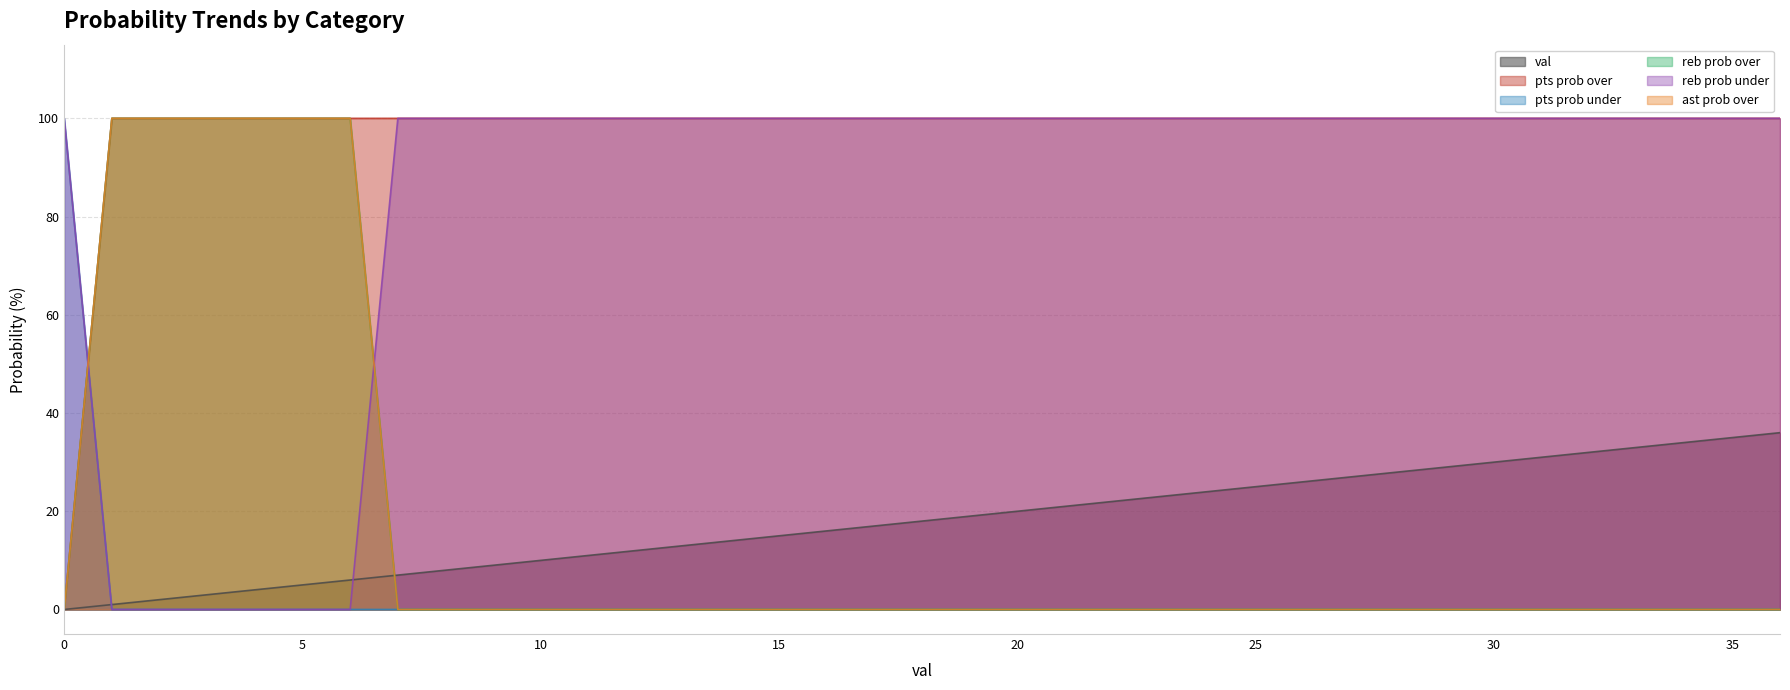

What is the sum of all reb prob under values?

3100